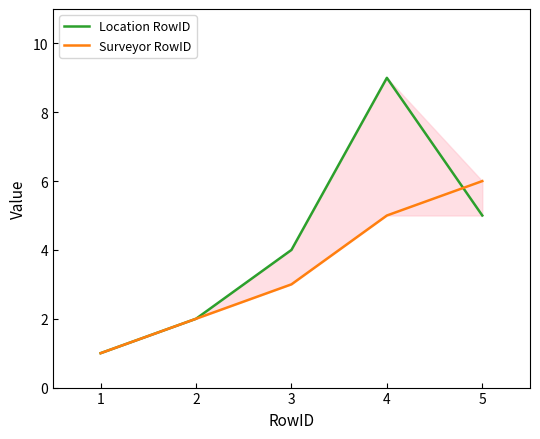

How many categories are shown in the chart?

5